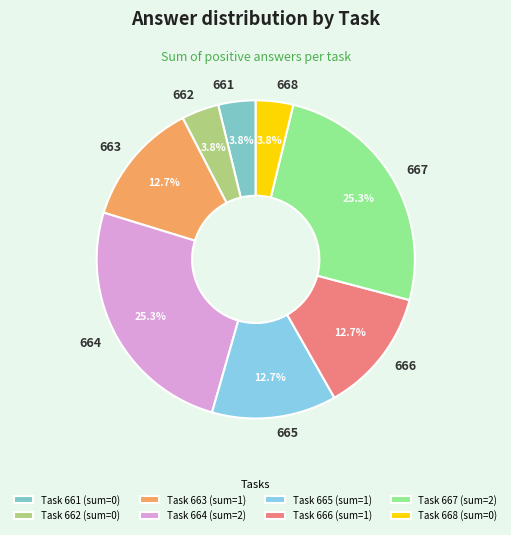

Does any single category account for the majority?

No